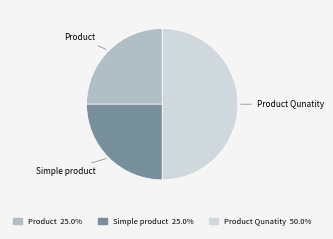

How many segments does this pie chart have?

3